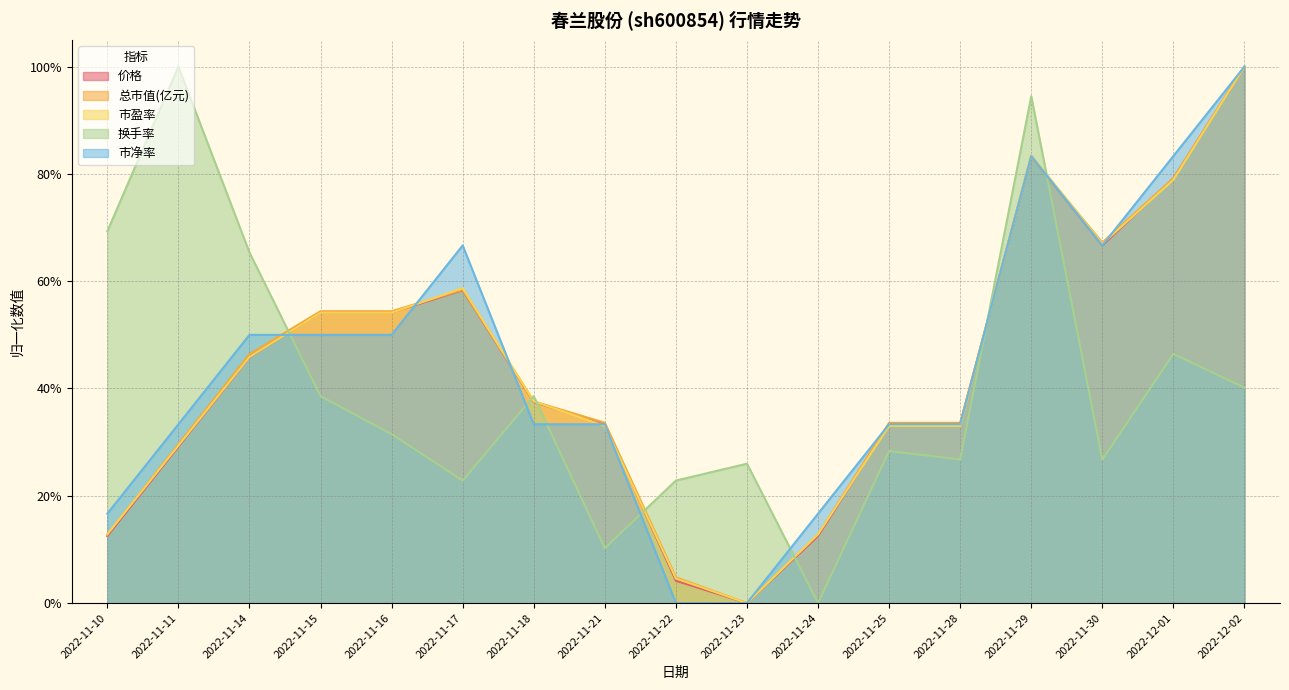

Does the chart have visible grid lines?

Yes